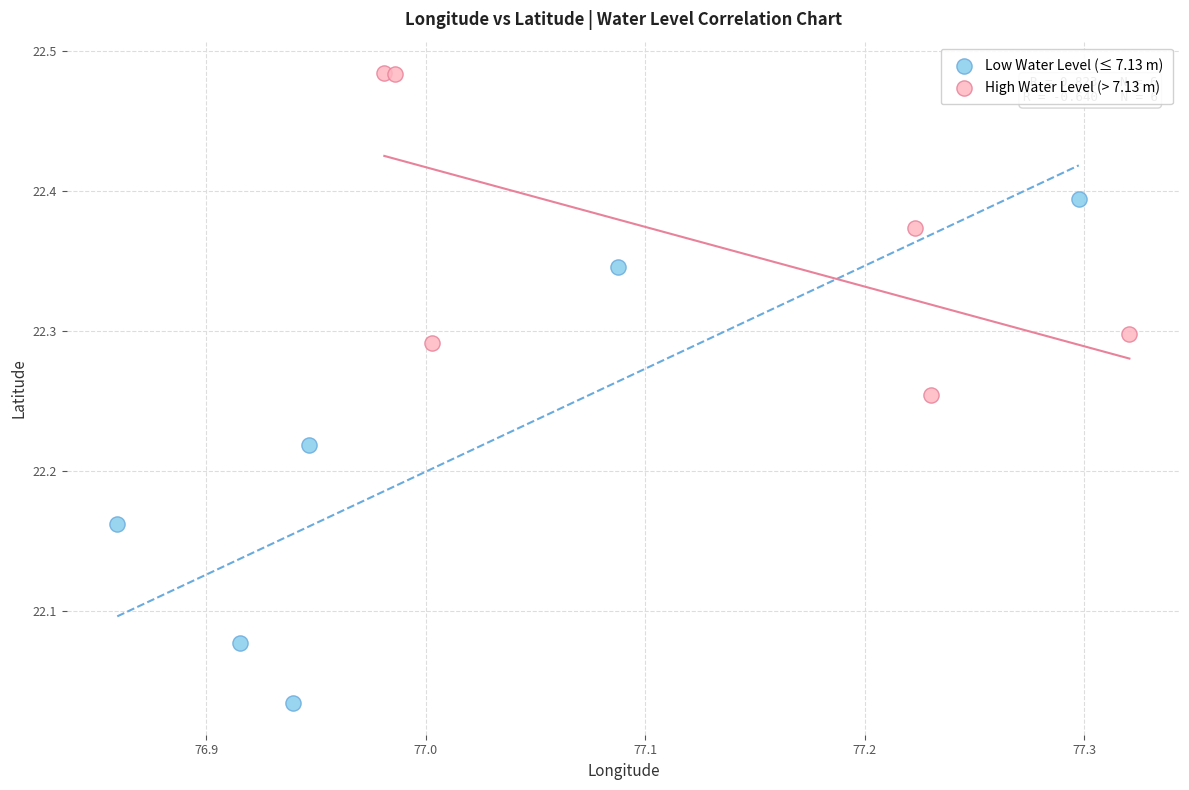

What are all the series names shown in the legend?

Low Water Level (≤ 7.13 m), High Water Level (> 7.13 m)